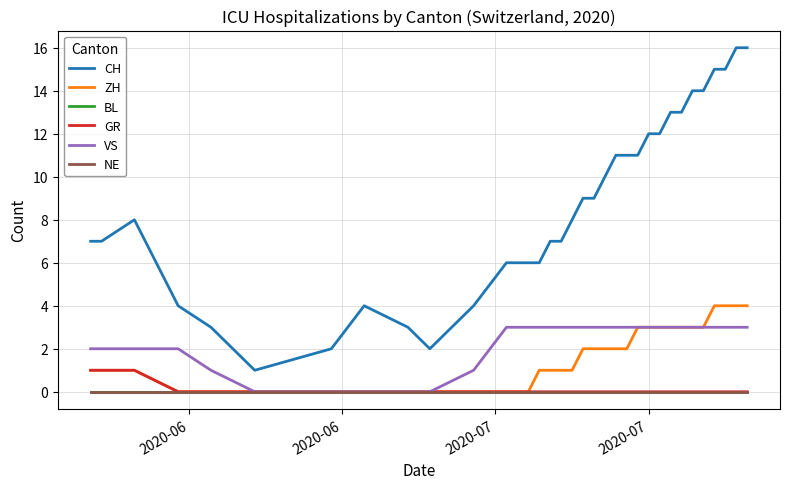

At how many categories does at least one series exceed 10?

13